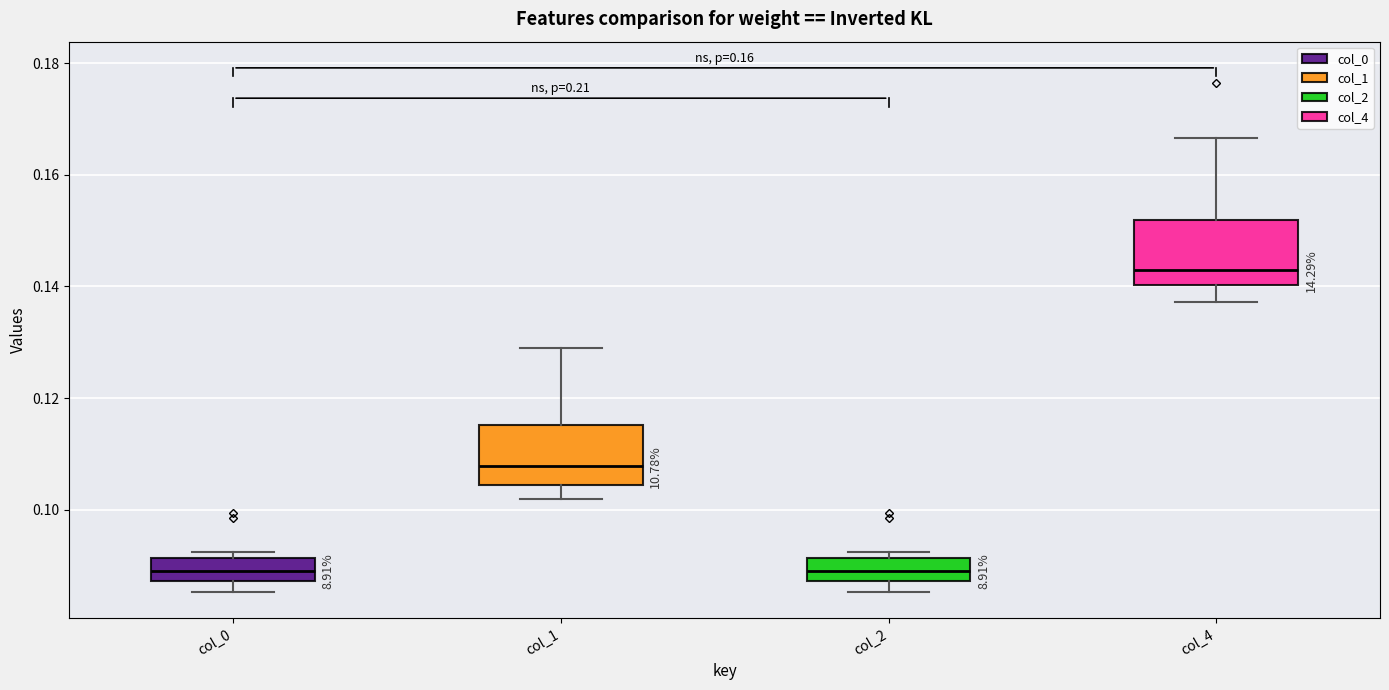

Which box has the highest median line?

col_4